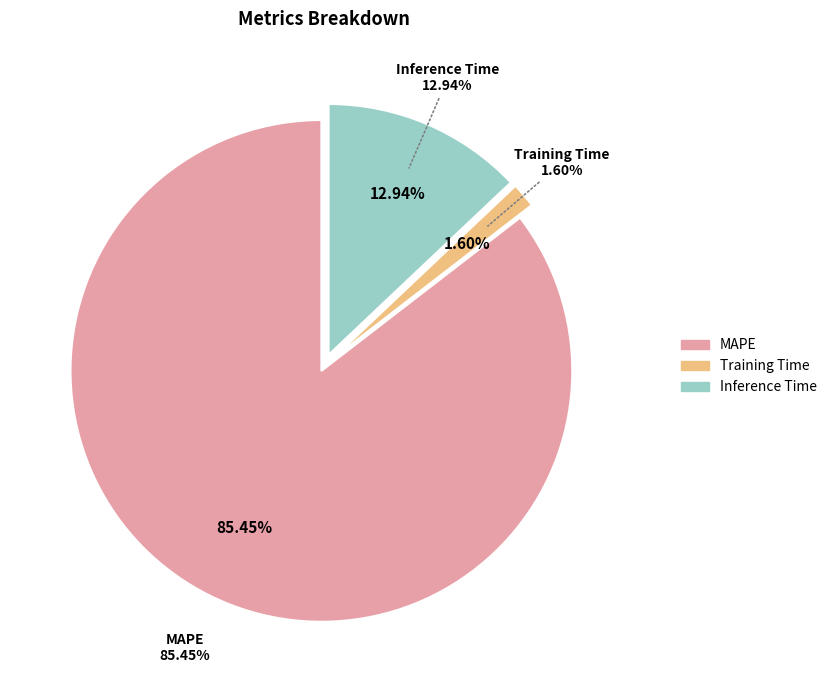

The MAPE slice represents 95% of the pie. True or false?

False